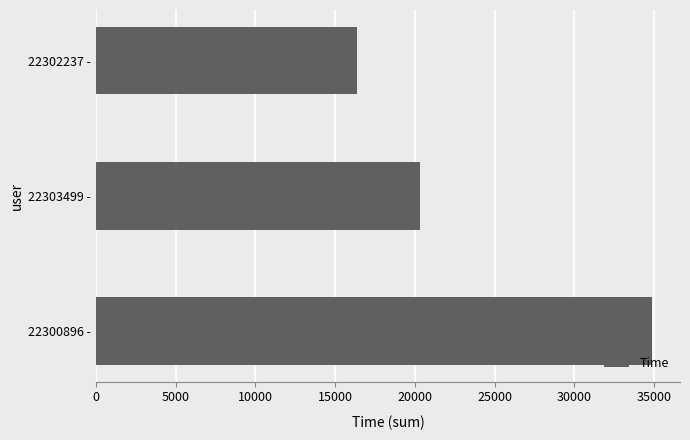

At which label is the value closest to 25642?

22303499 -